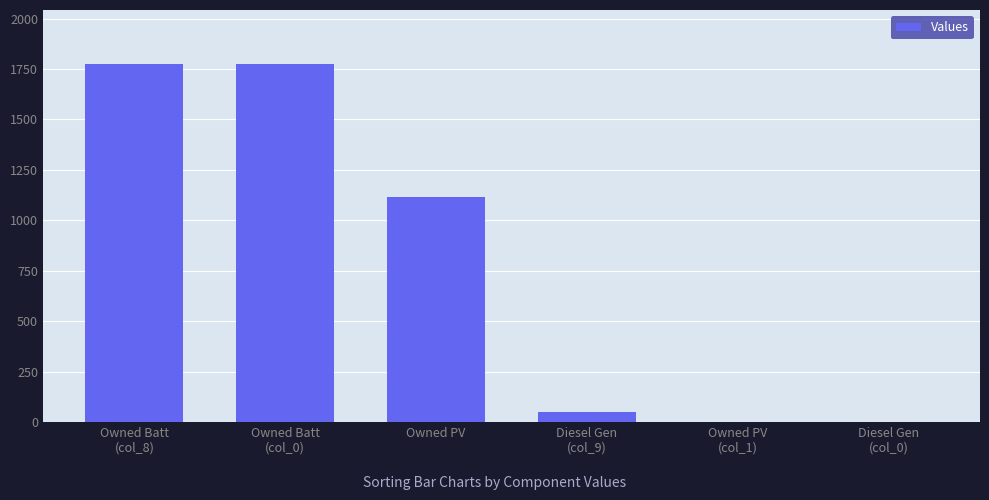

How many data points does each series have?

6